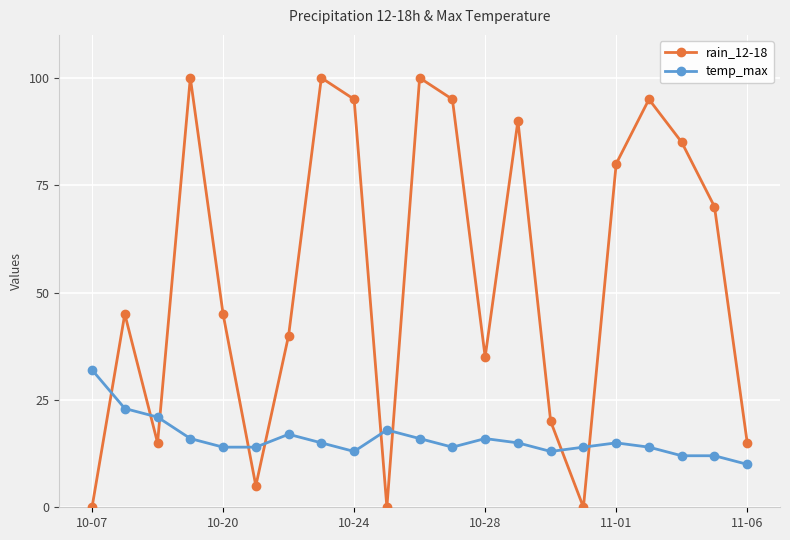

List the series in order of their peak value, highest first.

rain_12-18, temp_max